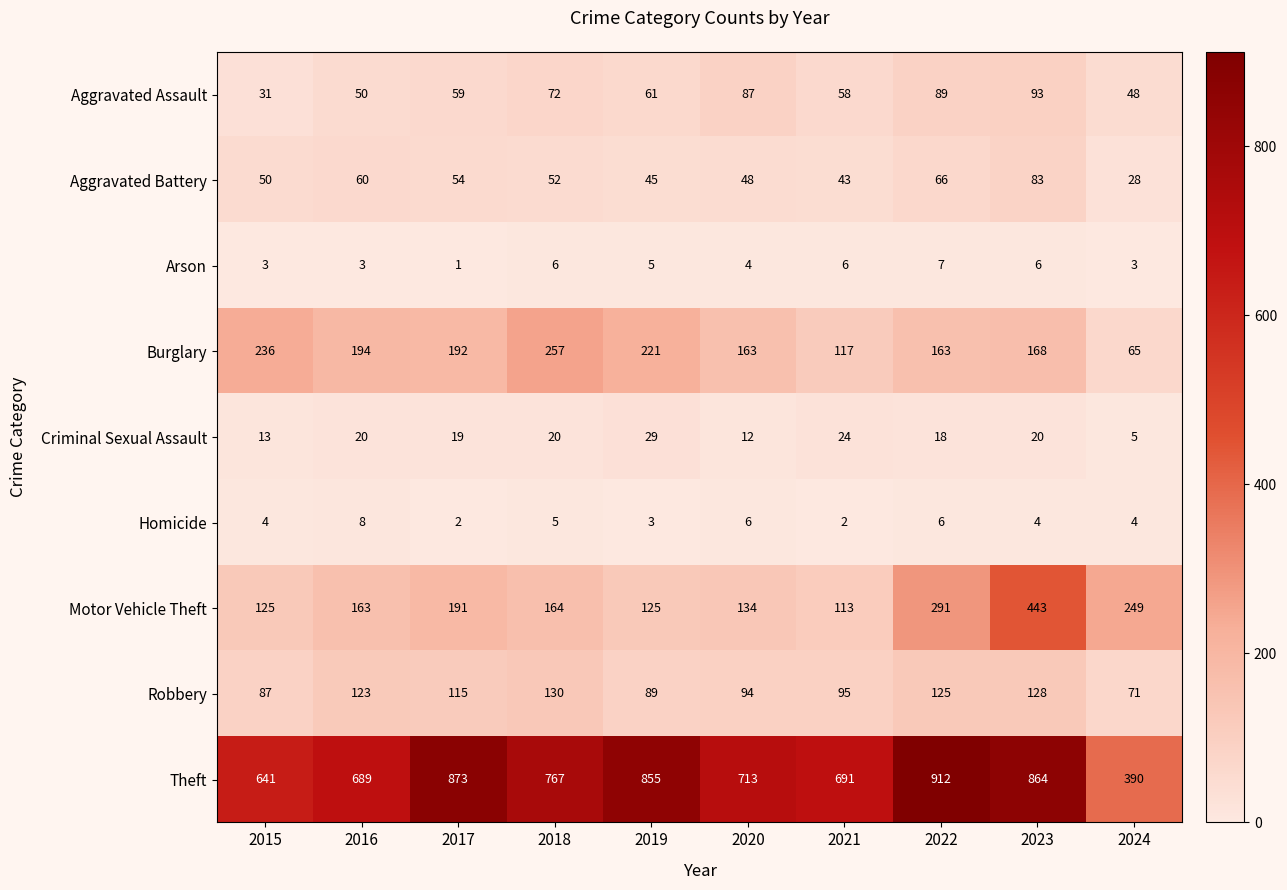

Where is Aggravated Battery nearest to the value 55?

2017